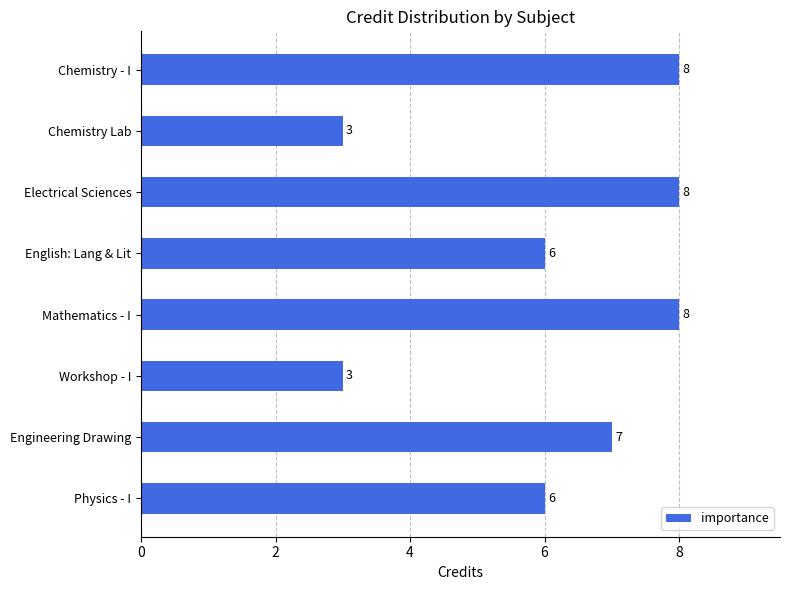

How many values are between 6 and 8?

6